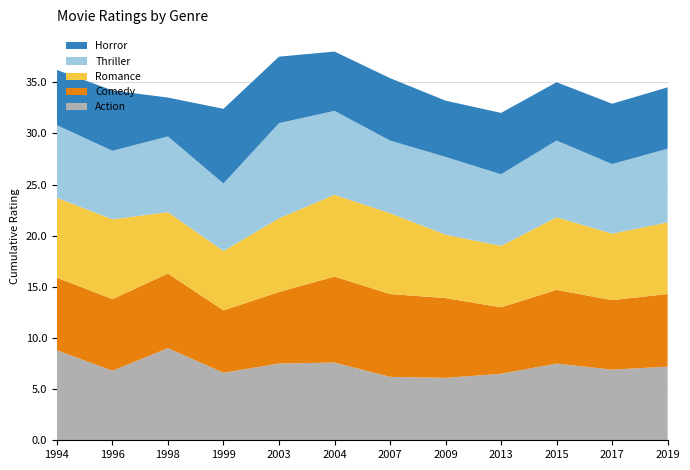

Reading right to left, extract all data points from this chart.

Action: 2019=7.2	2017=6.9	2015=7.5	2013=6.5	2009=6.1	2007=6.2	2004=7.6	2003=7.5	1999=6.6	1998=9.0	1996=6.8	1994=8.8
Comedy: 2019=7.1	2017=6.8	2015=7.2	2013=6.5	2009=7.8	2007=8.1	2004=8.4	2003=7.0	1999=6.1	1998=7.3	1996=7.0	1994=7.1
Romance: 2019=7.0	2017=6.5	2015=7.1	2013=6.0	2009=6.2	2007=7.9	2004=8.0	2003=7.2	1999=5.8	1998=6.0	1996=7.8	1994=7.8
Thriller: 2019=7.2	2017=6.8	2015=7.5	2013=7.0	2009=7.6	2007=7.1	2004=8.2	2003=9.3	1999=6.6	1998=7.4	1996=6.7	1994=7.1
Horror: 2019=6.0	2017=5.9	2015=5.7	2013=6.0	2009=5.5	2007=6.1	2004=5.8	2003=6.5	1999=7.3	1998=3.8	1996=5.9	1994=5.4